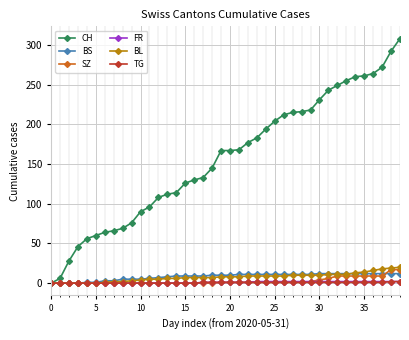

Which series has the largest total across all categories?

CH